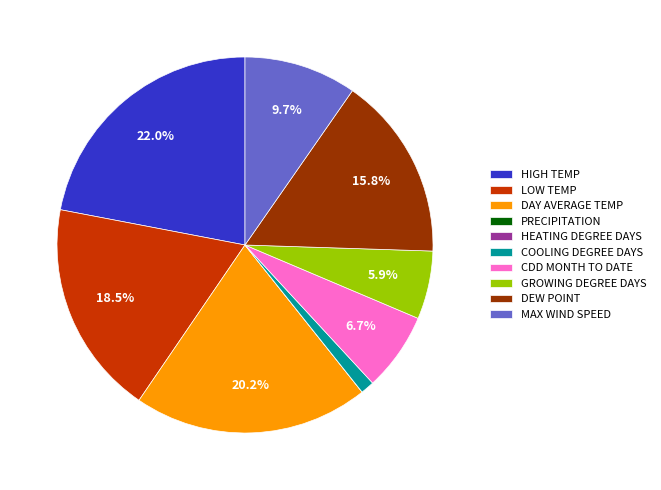

What portion of the pie excludes CDD MONTH TO DATE?

93.3%